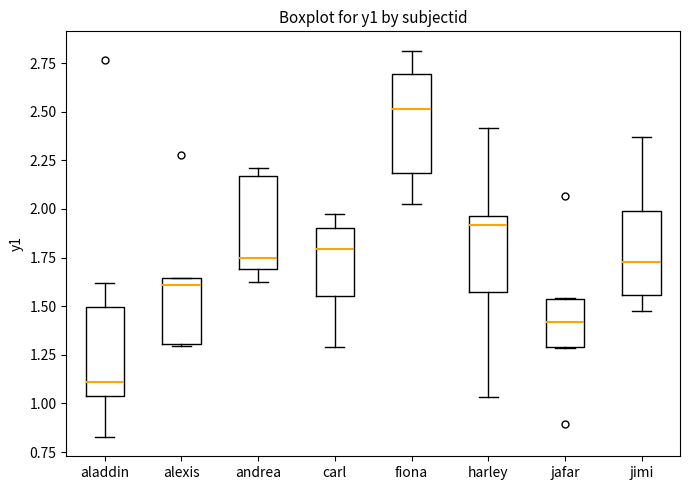

Where does the median line of the box for andrea sit on the y-axis? The values are not printed on the chart, so give them approximately, as read against the axis.

1.75